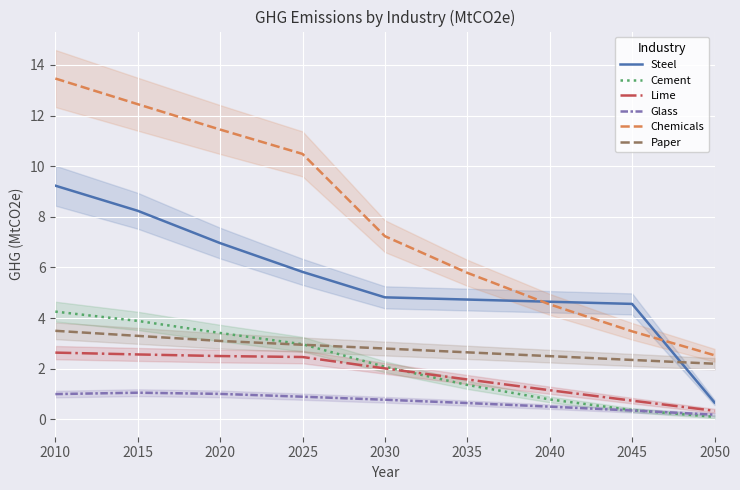

Where is Cement nearest to the value 2?

2030